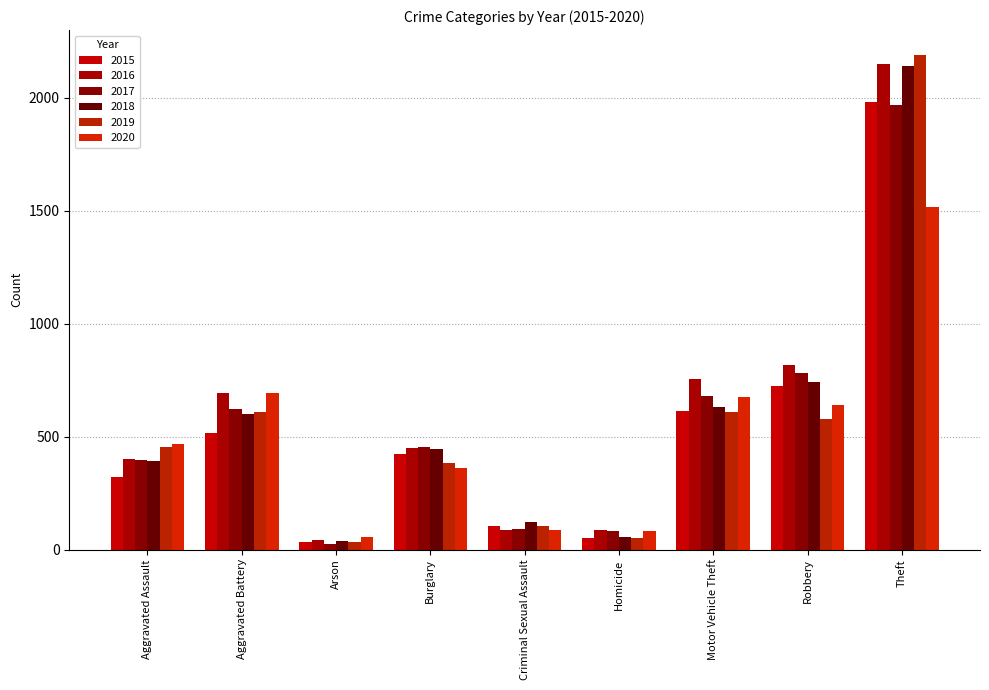

What is the value of the 2016 bar at the 2nd from the left?

691